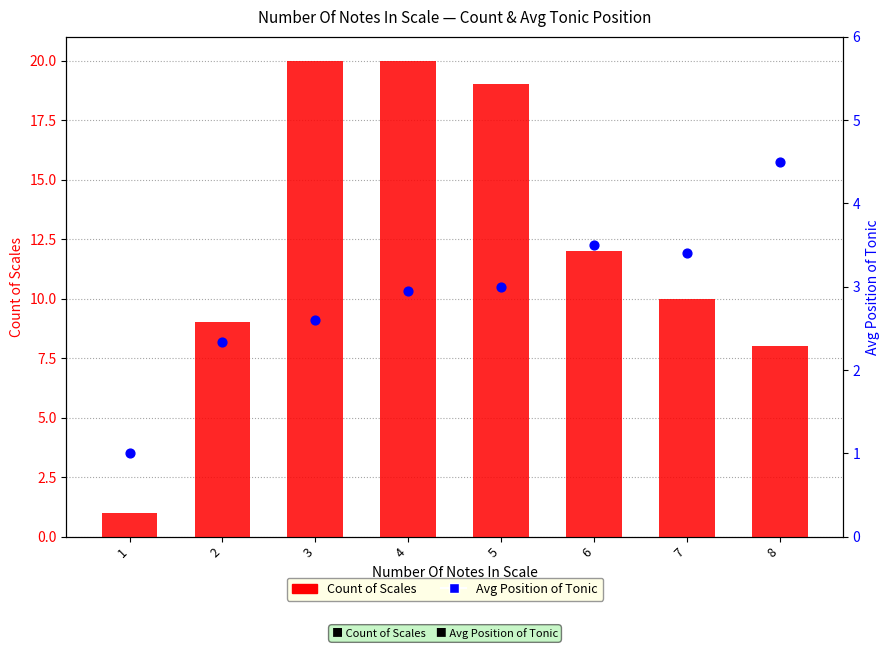

At which category is the sum across all series the highest?

4